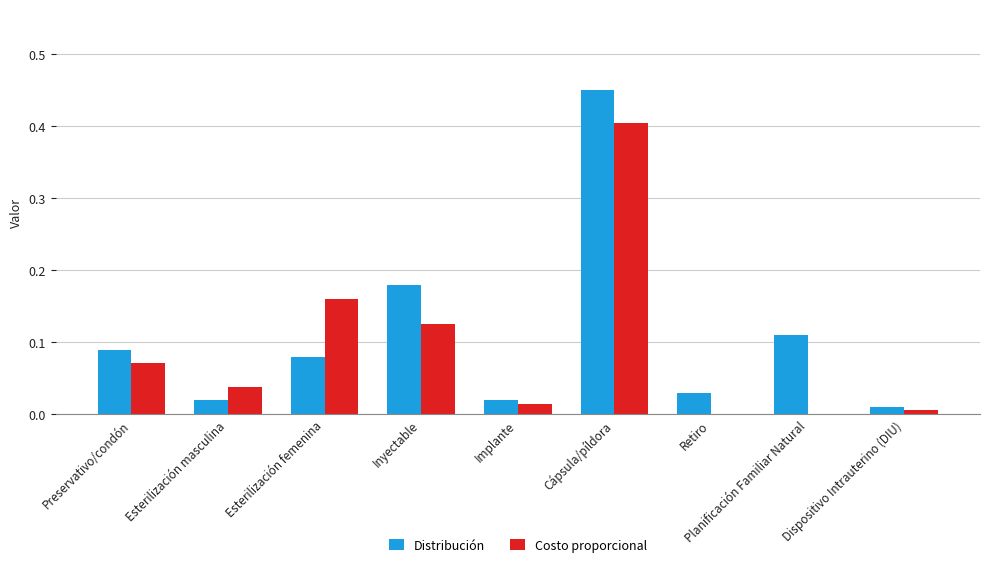

Which category has the highest value in the Costo proporcional series?

Cápsula/píldora